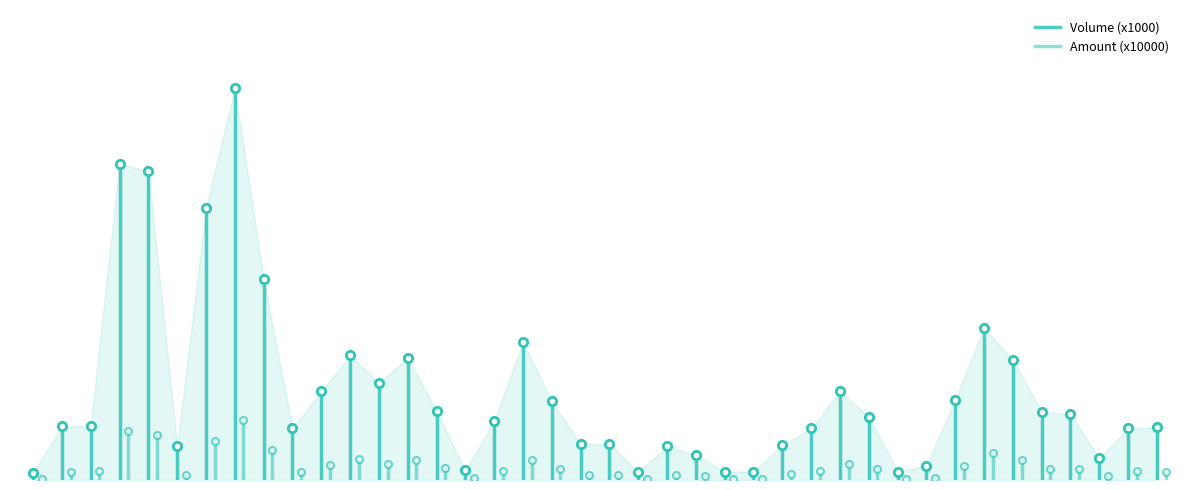

Which series has the widest spread of values?

Volume (x1000)